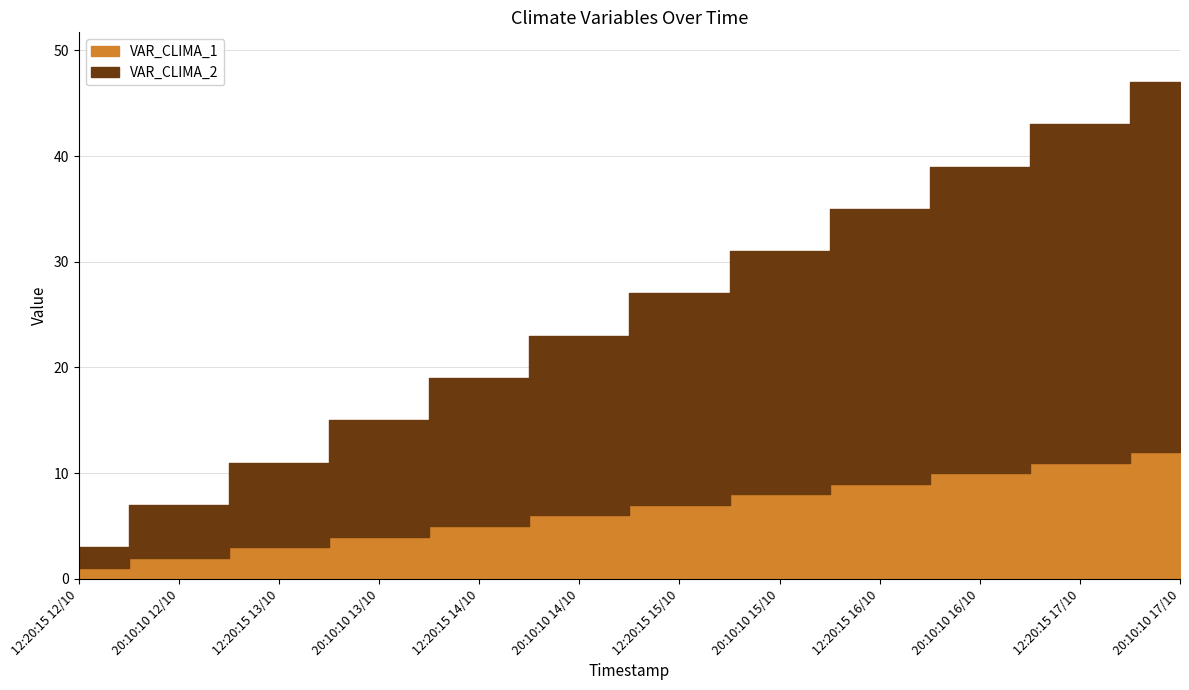

What is the difference between the highest and lowest values at 12:20:15 12/10?

1